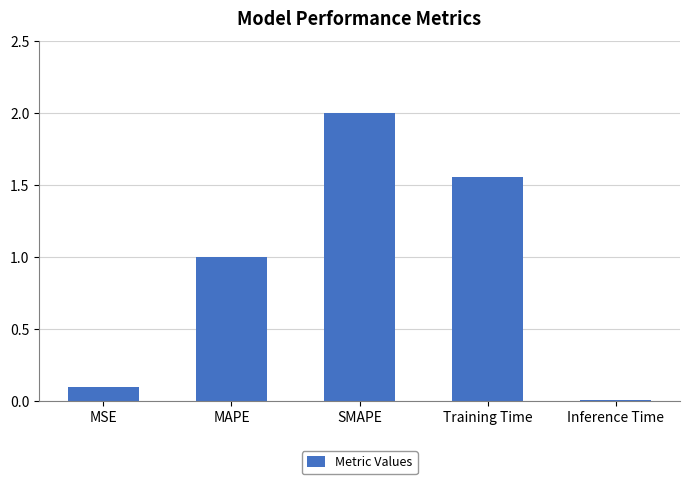

Are the bars grouped side by side (vs. stacked)?

No